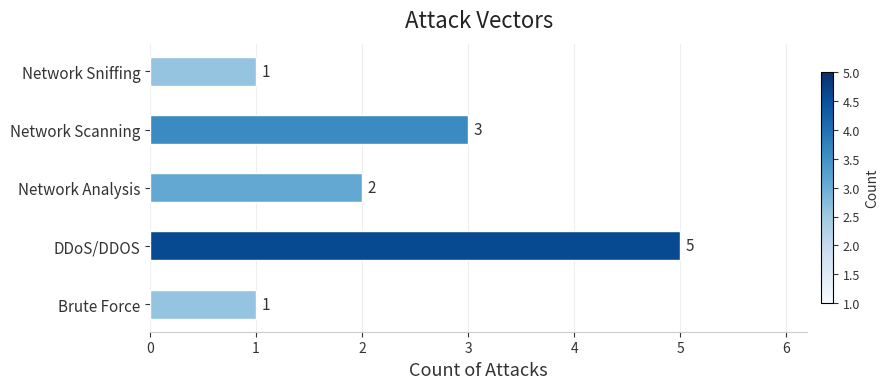

Is it true that the value at DDoS/DDOS is 3?

False